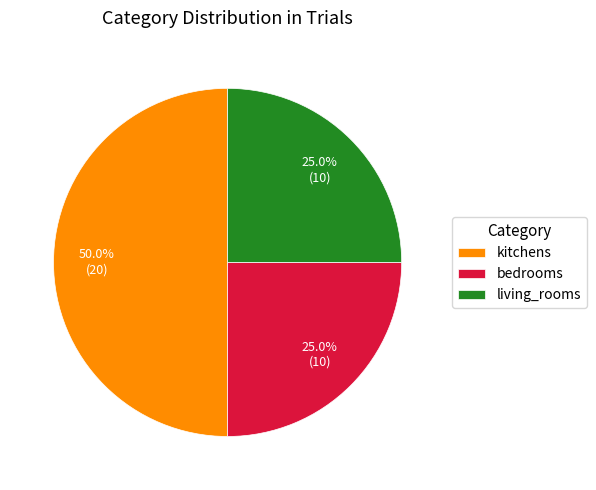

To the nearest percent, what is the difference between the bedrooms and living_rooms slice percentages?

0%